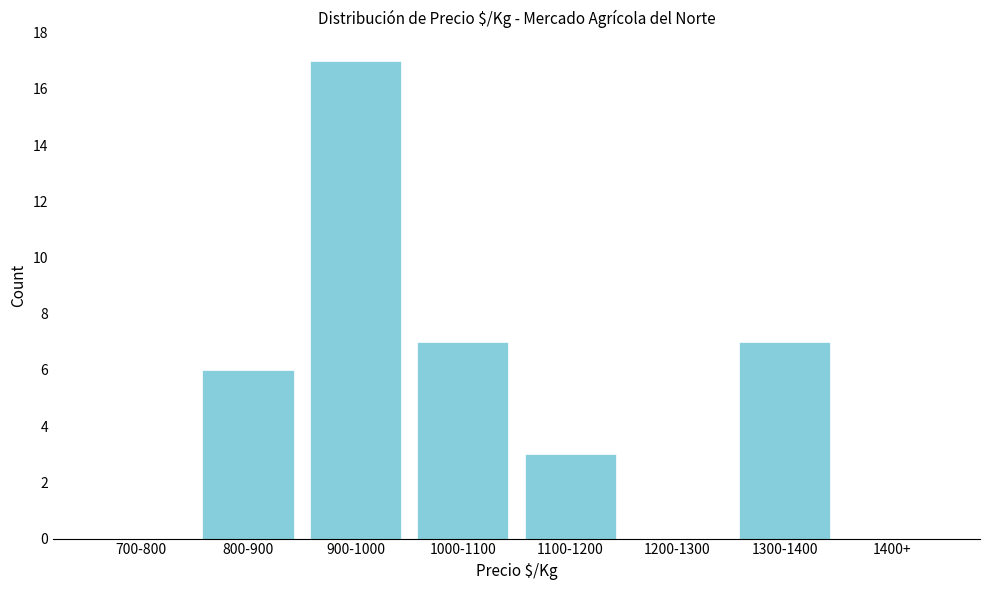

Reading left to right, extract all data points from this chart.

700-800=0	800-900=6	900-1000=17	1000-1100=7	1100-1200=3	1200-1300=0	1300-1400=7	1400+=0